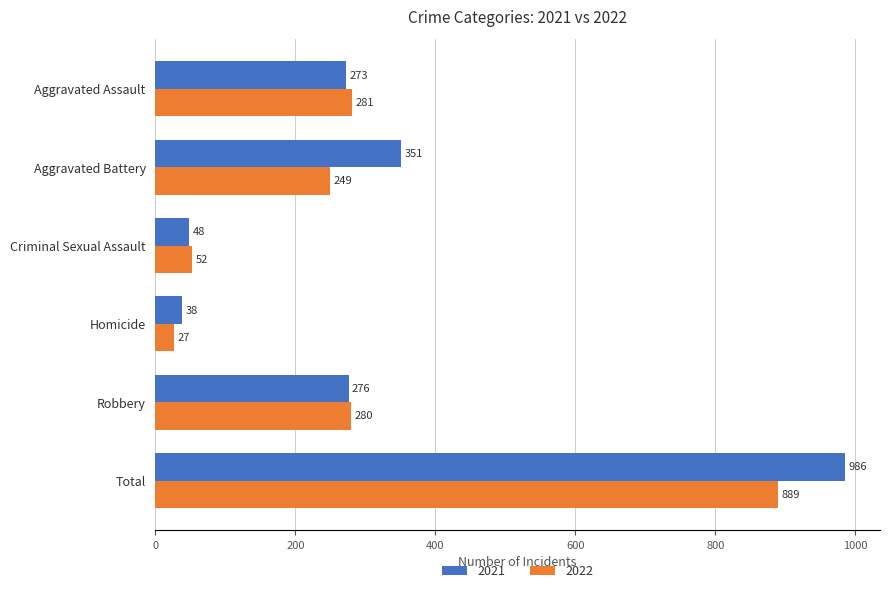

Rank the series at Criminal Sexual Assault from lowest to highest value.

2021, 2022